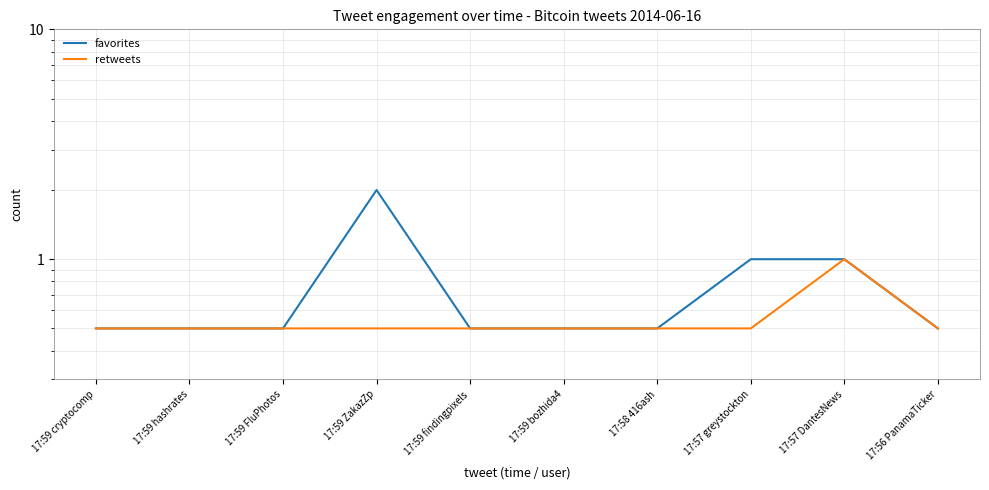

How many retweets values are between 0 and 1?

10